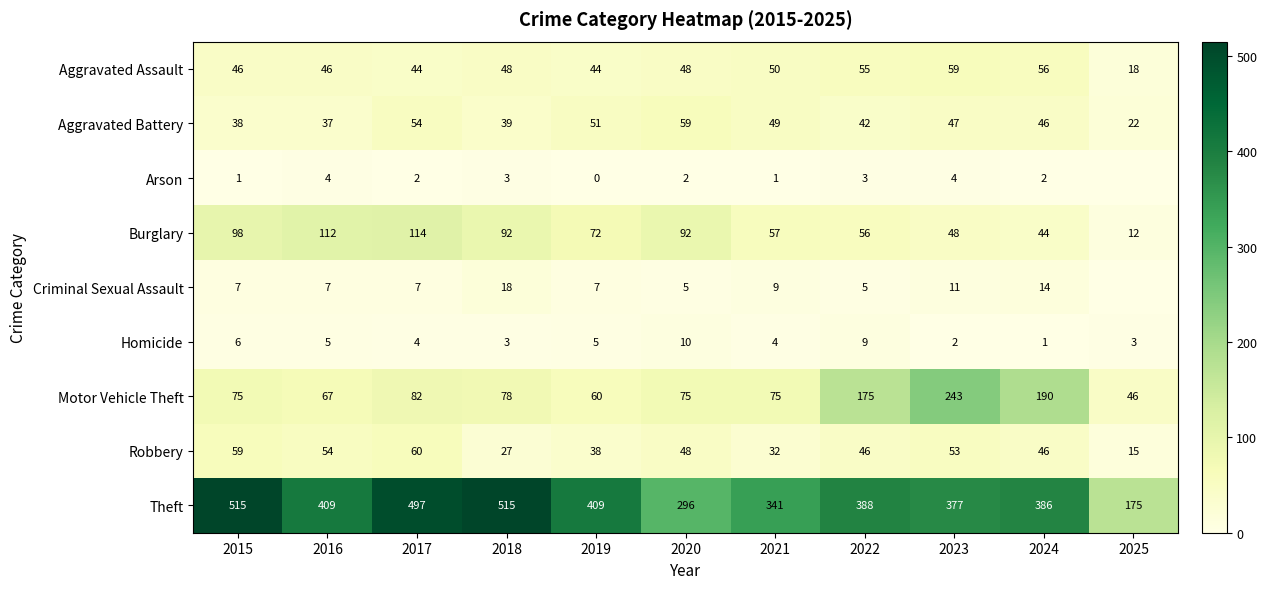

The Robbery series shows 87 at 2015. True or false?

False